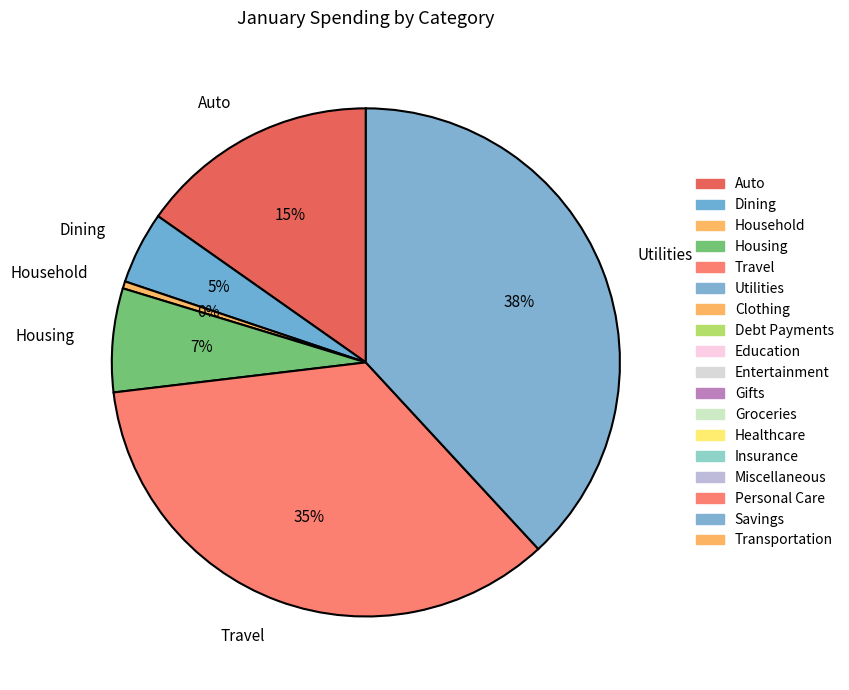

Is there any slice that represents more than half of the pie?

No